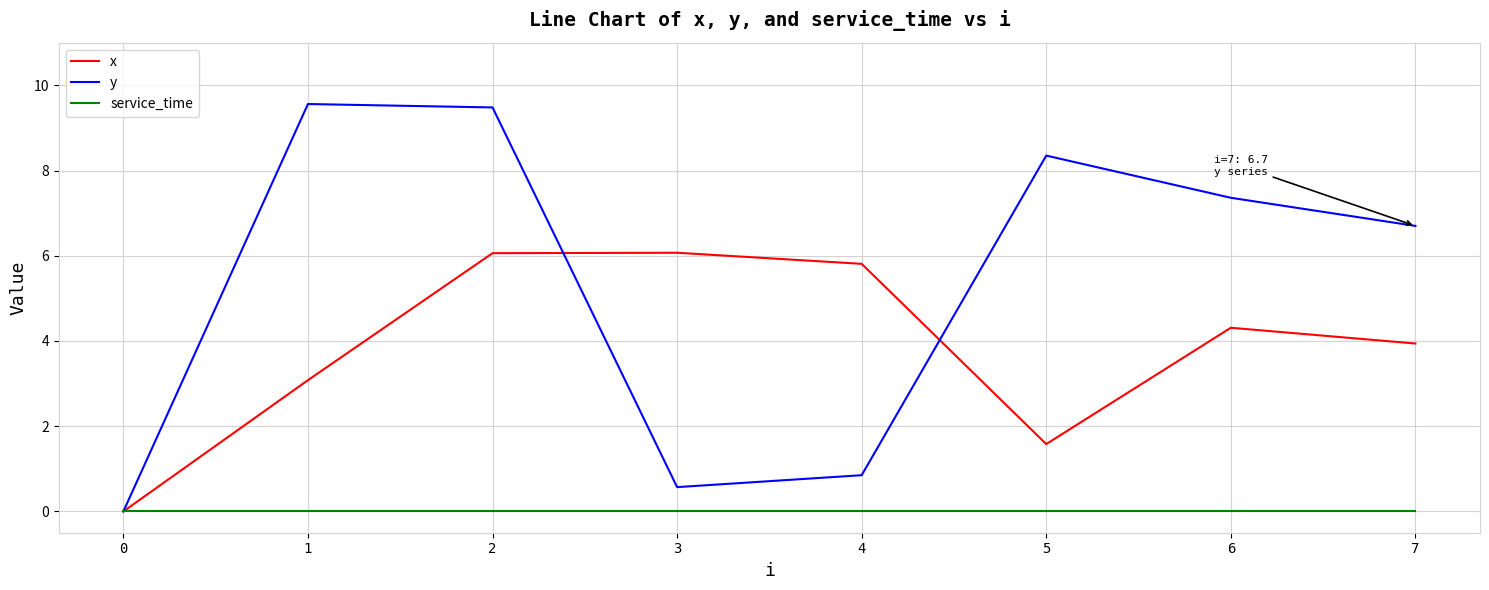

How many interior local valleys does the x series have?

1